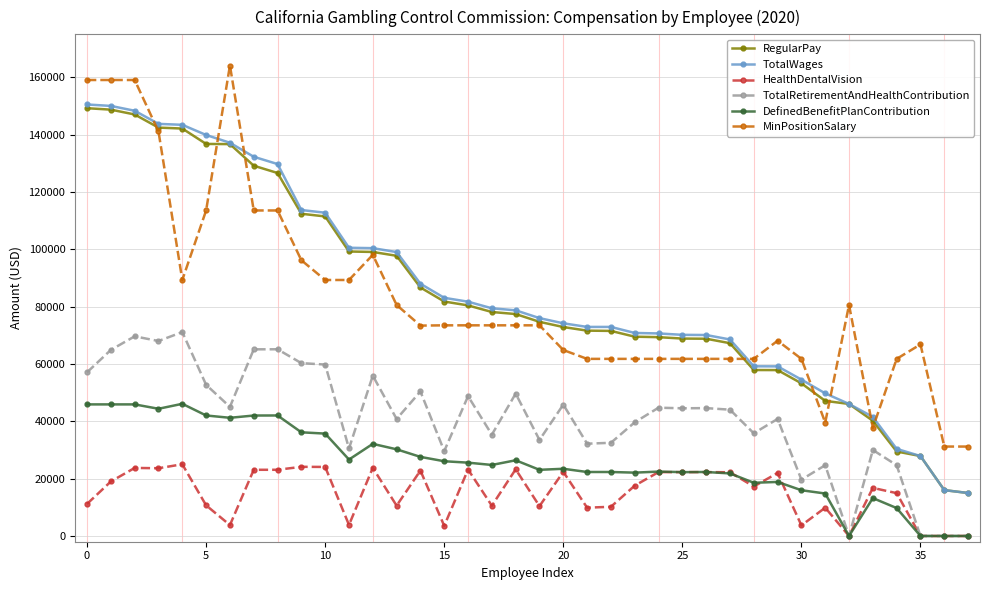

True or false: DefinedBenefitPlanContribution and MinPositionSalary cross at least once.

False